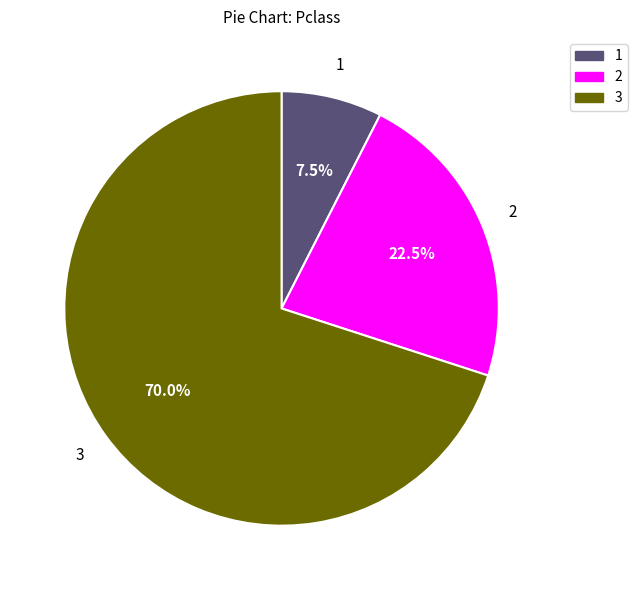

Which slice is the smallest?

1